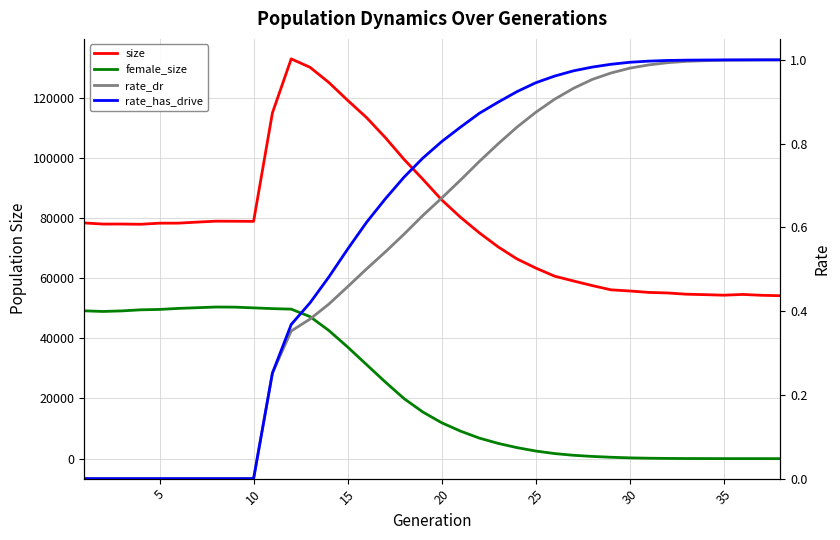

True or false: female_size and size cross at least once.

False